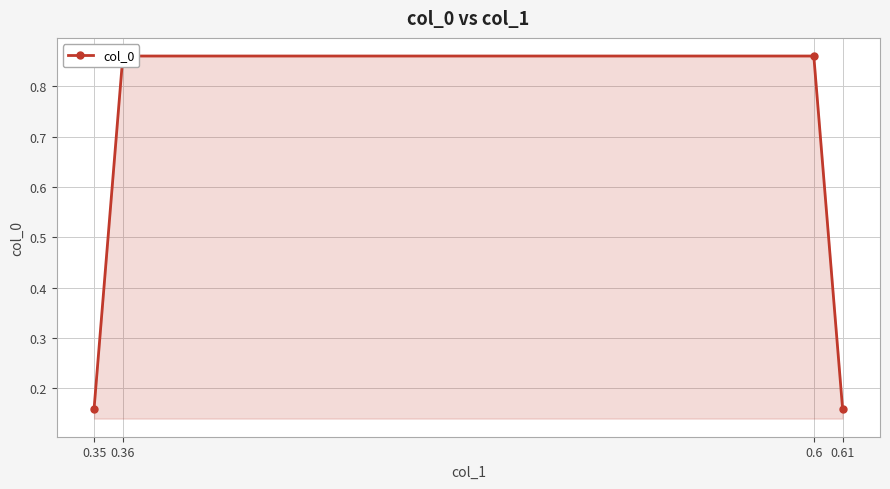

Reading left to right, list all the values displayed in this chart.

0.2	0.9	0.9	0.2